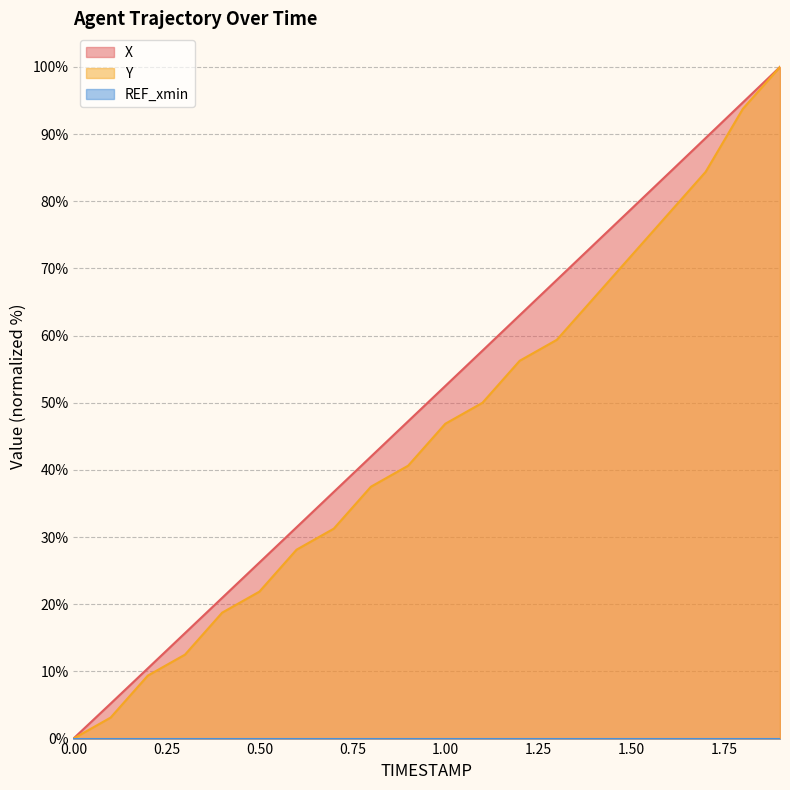

Is the value of Y at 1.9 greater than the value of X at 0.8?

Yes